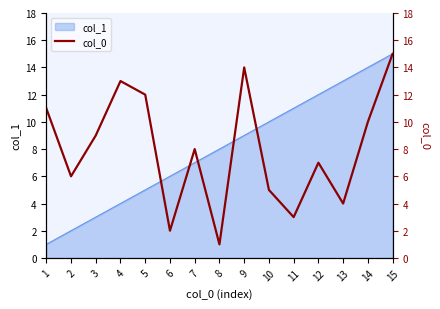

Reading right to left, list all the values displayed in this chart.

15=15	14=10	13=4	12=7	11=3	10=5	9=14	8=1	7=8	6=2	5=12	4=13	3=9	2=6	1=11